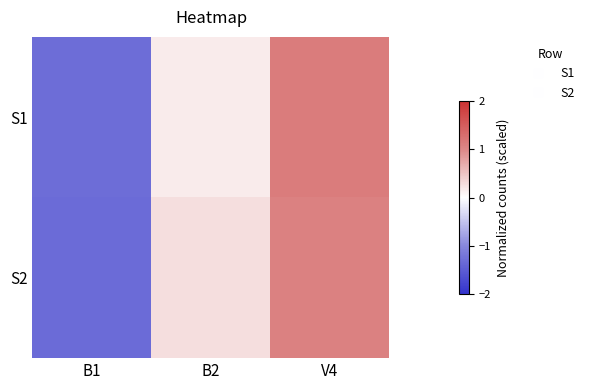

Which category has the lowest value across all series?

B1